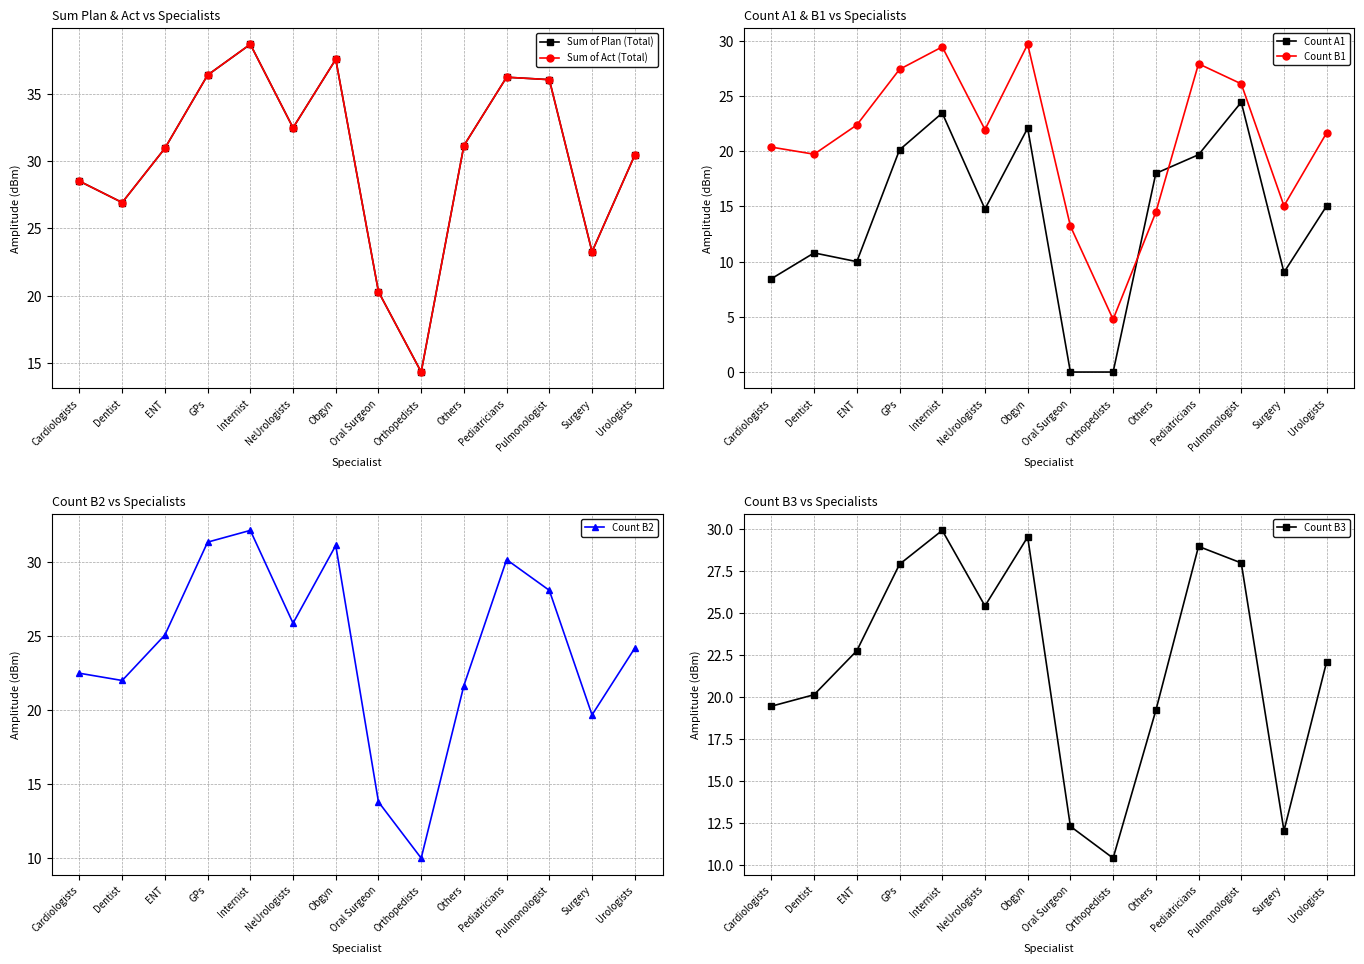

What is the average value of the Count A1 series?

14.0